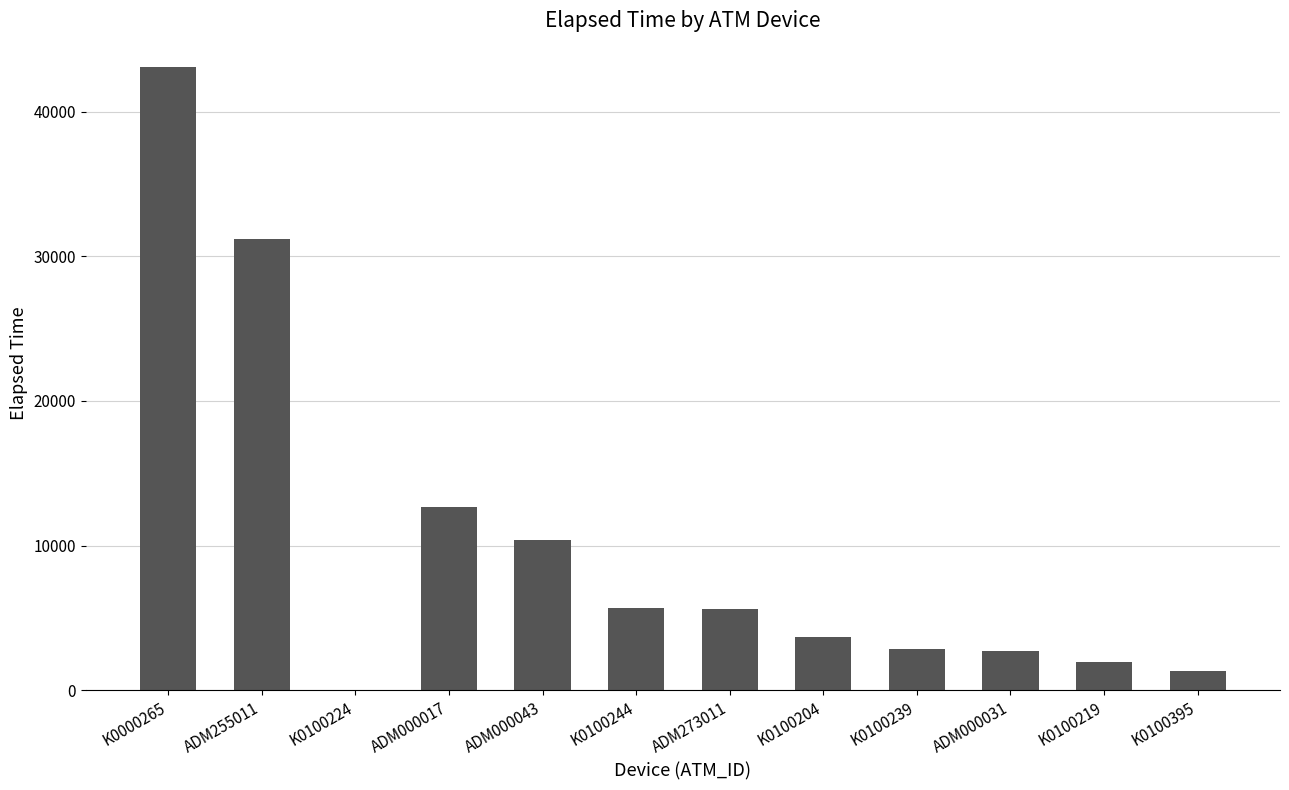

What is the change in value from ADM000017 to K0100395?

-11339